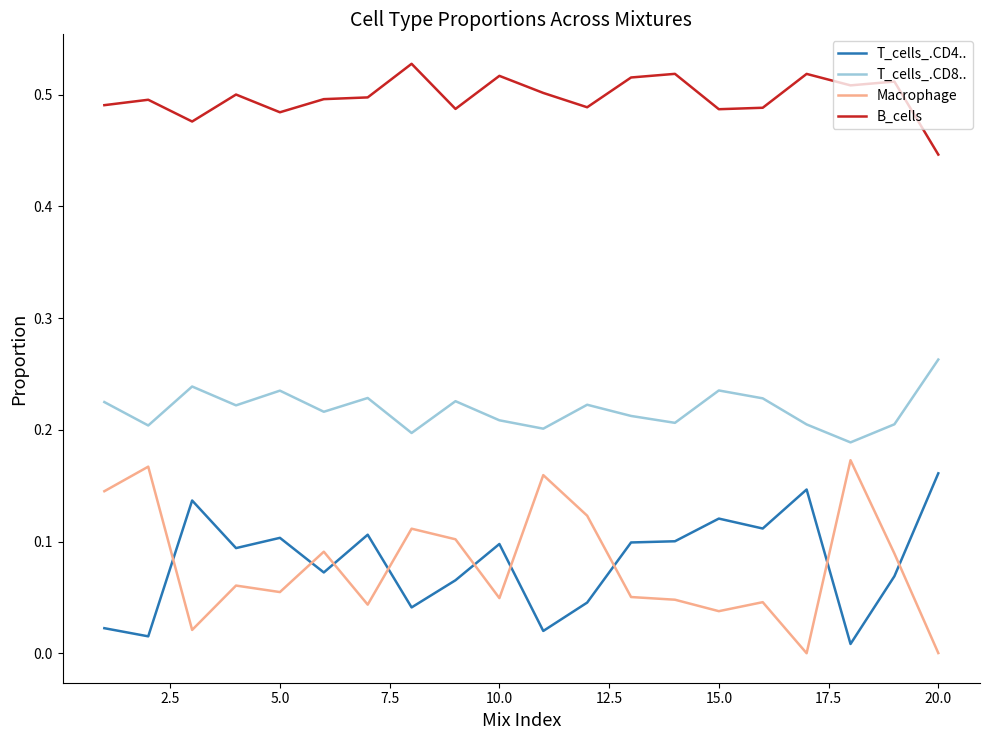

Which series has the largest range (max minus min)?

Macrophage